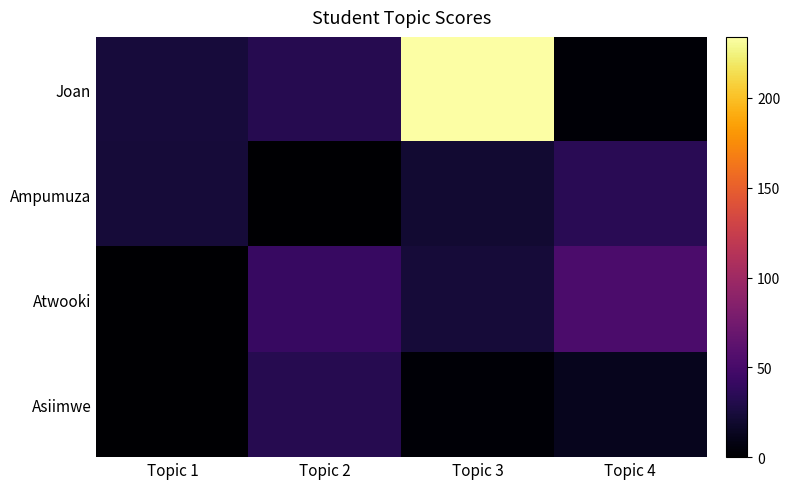

How many distinct data groups are displayed?

4